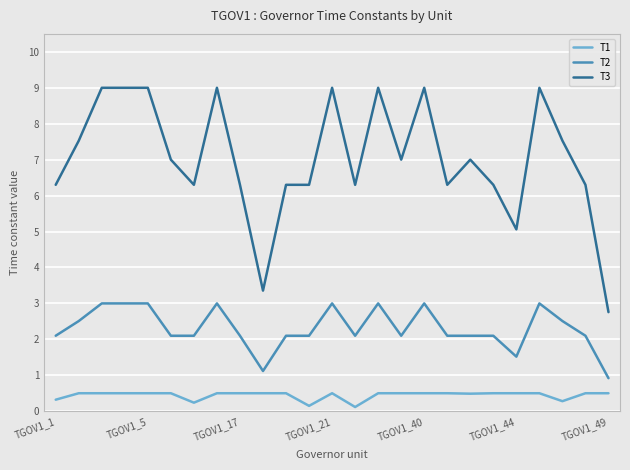

True or false: T2 and T1 intersect in this chart.

False